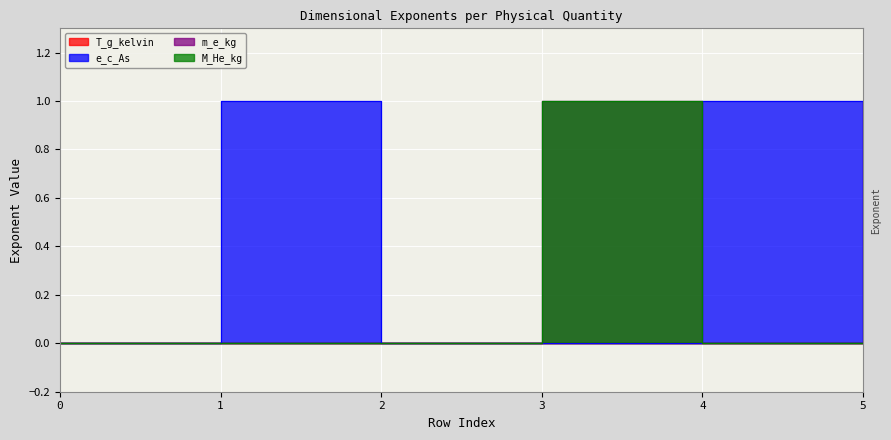

Count the number of data series in this chart.

4